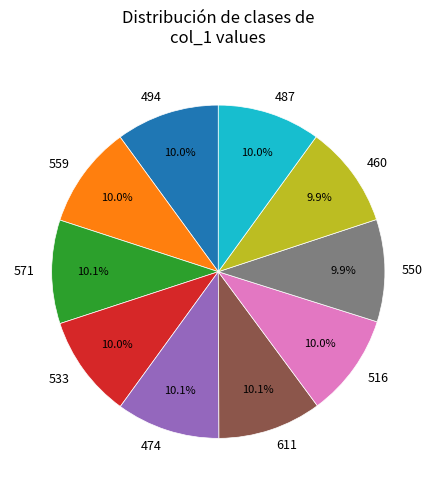

Combined, what portion of the pie is 559 and 550?

19.9%